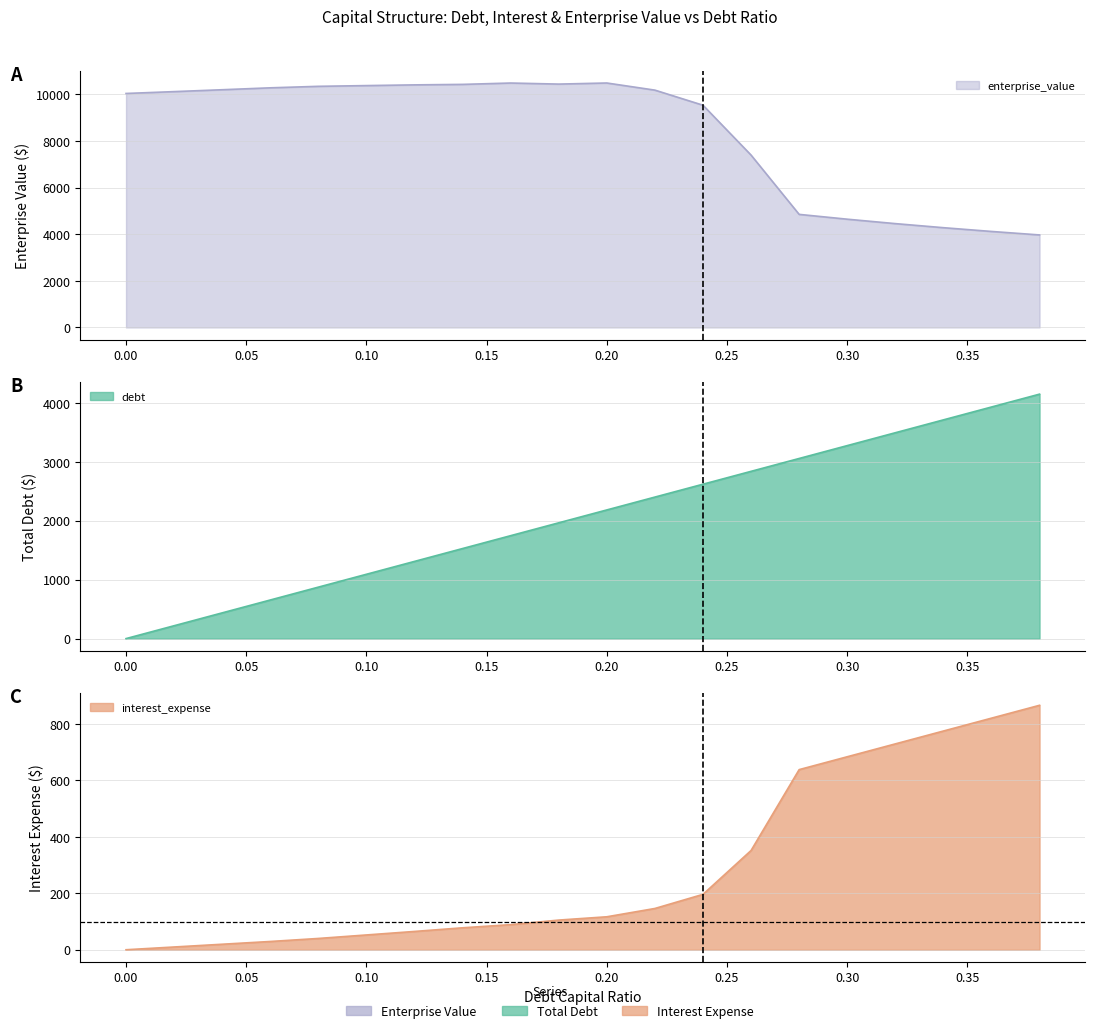

What position from the right is 0.08?

16